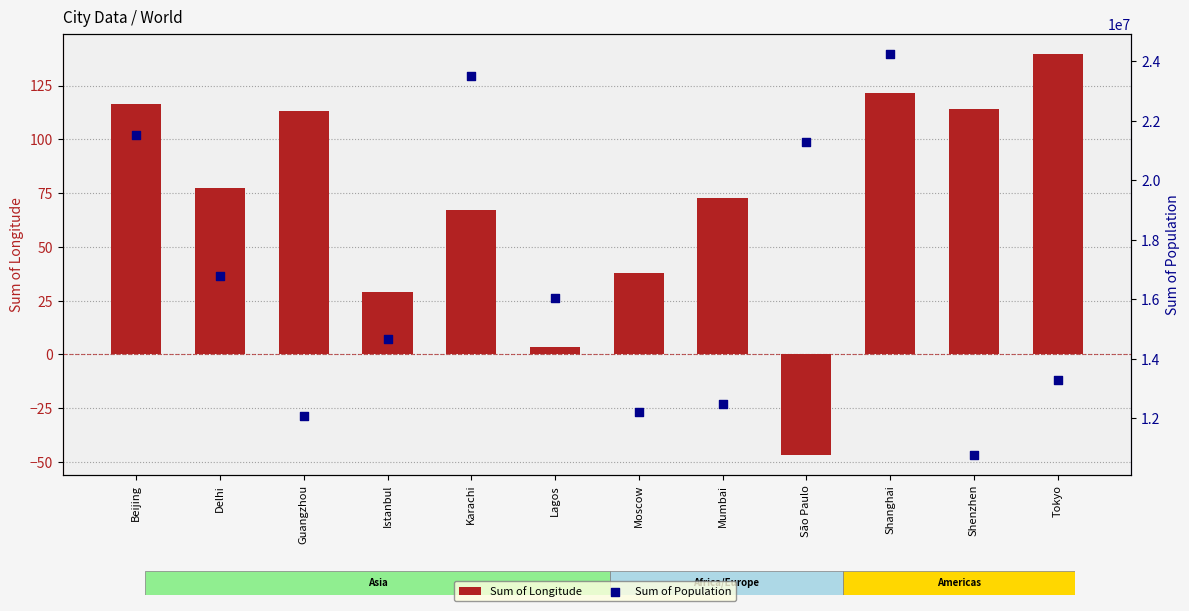

At which category is the sum across all series the highest?

Shanghai